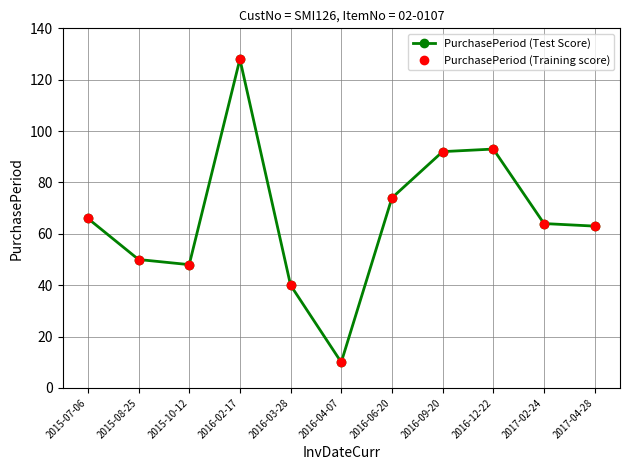

What is the maximum value for PurchasePeriod (Training score)?

128